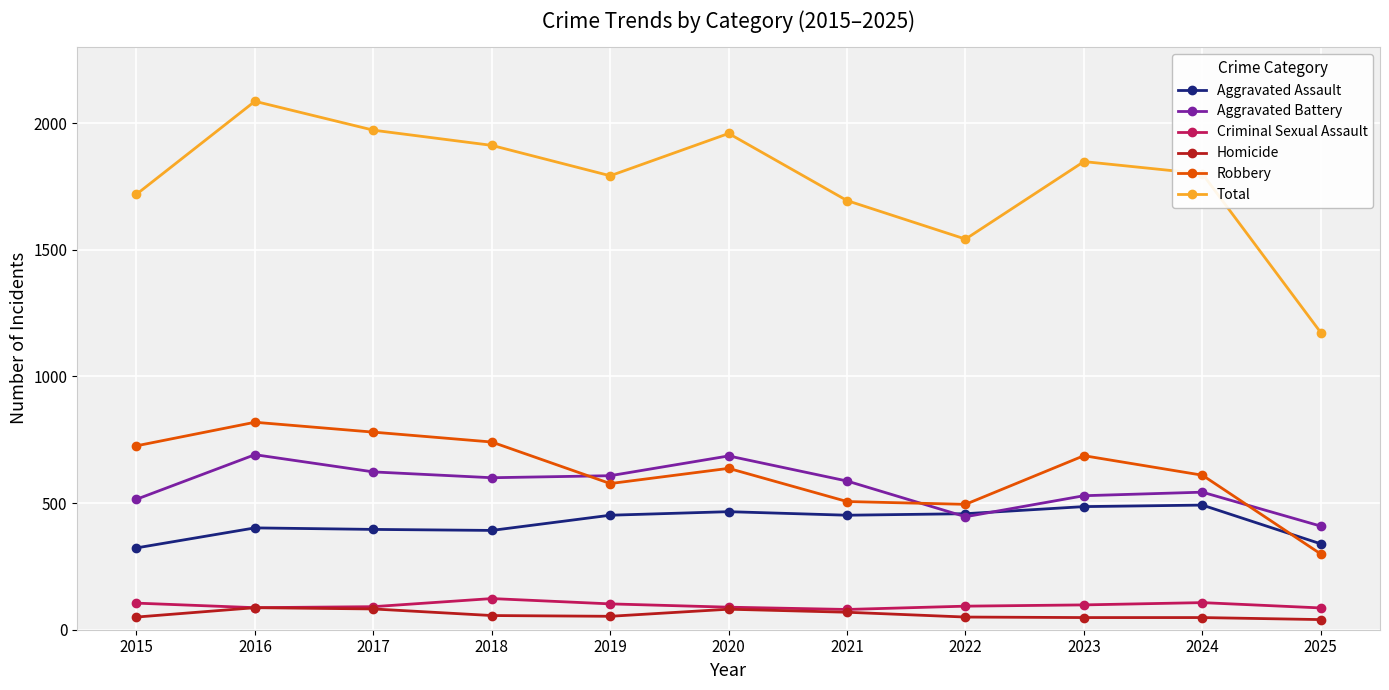

True or false: Aggravated Battery has a value of 600 at 2018.

True